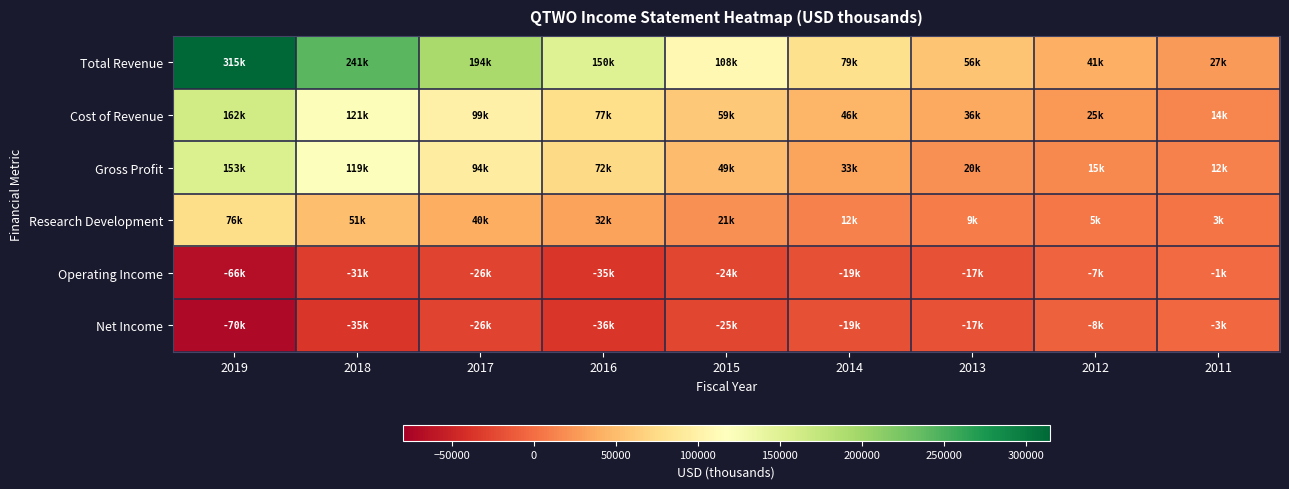

What is the spread (max minus min) of values at 2017?

220900